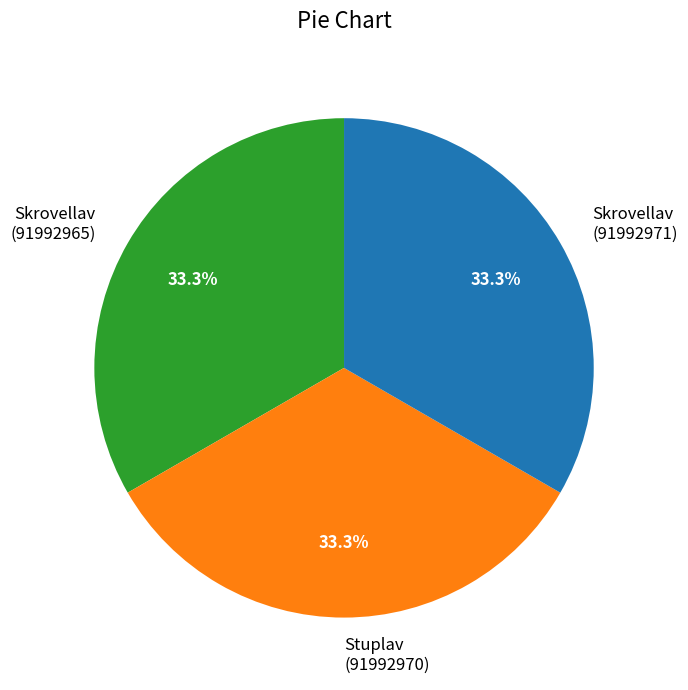

Is there any slice that represents more than half of the pie?

No